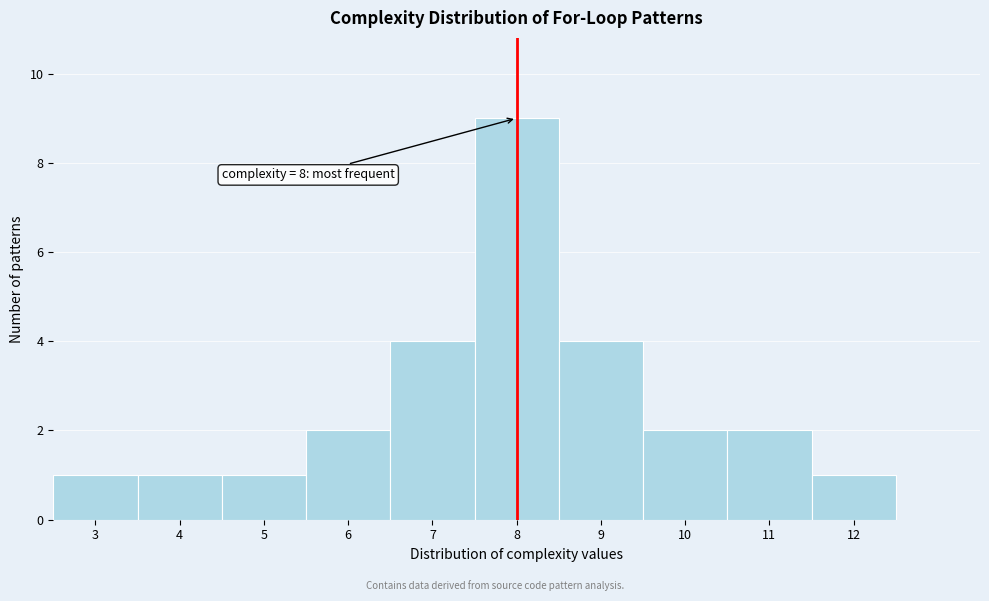

Over which range of the x-axis is the bar tallest?

7.5 to 8.5